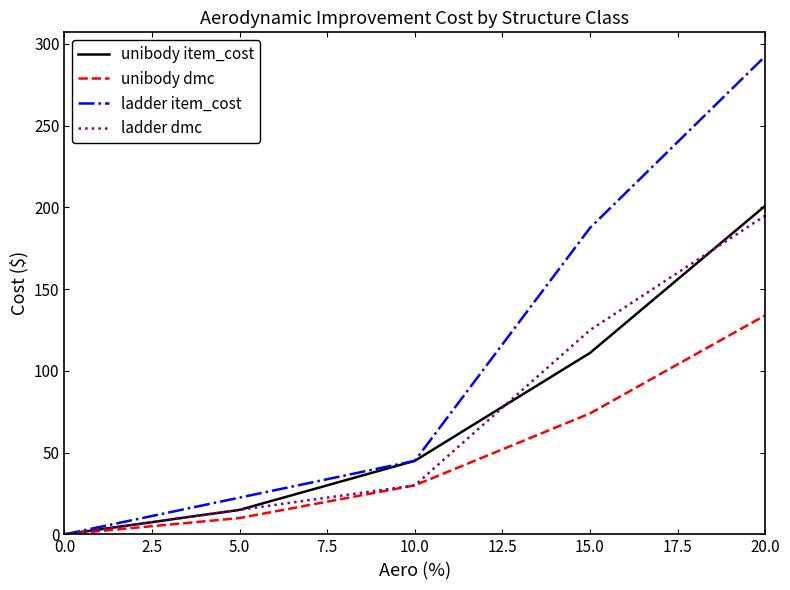

At which label is unibody dmc closest to 67?

15.0